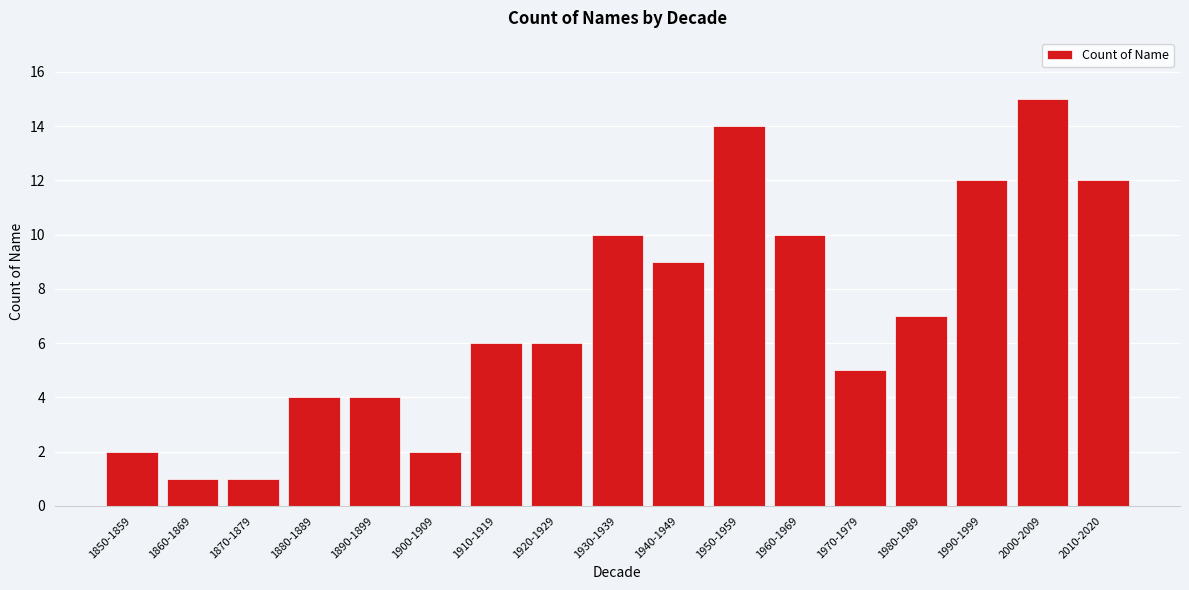

Reading left to right, list all the values displayed in this chart.

1850-1859=2	1860-1869=1	1870-1879=1	1880-1889=4	1890-1899=4	1900-1909=2	1910-1919=6	1920-1929=6	1930-1939=10	1940-1949=9	1950-1959=14	1960-1969=10	1970-1979=5	1980-1989=7	1990-1999=12	2000-2009=15	2010-2020=12